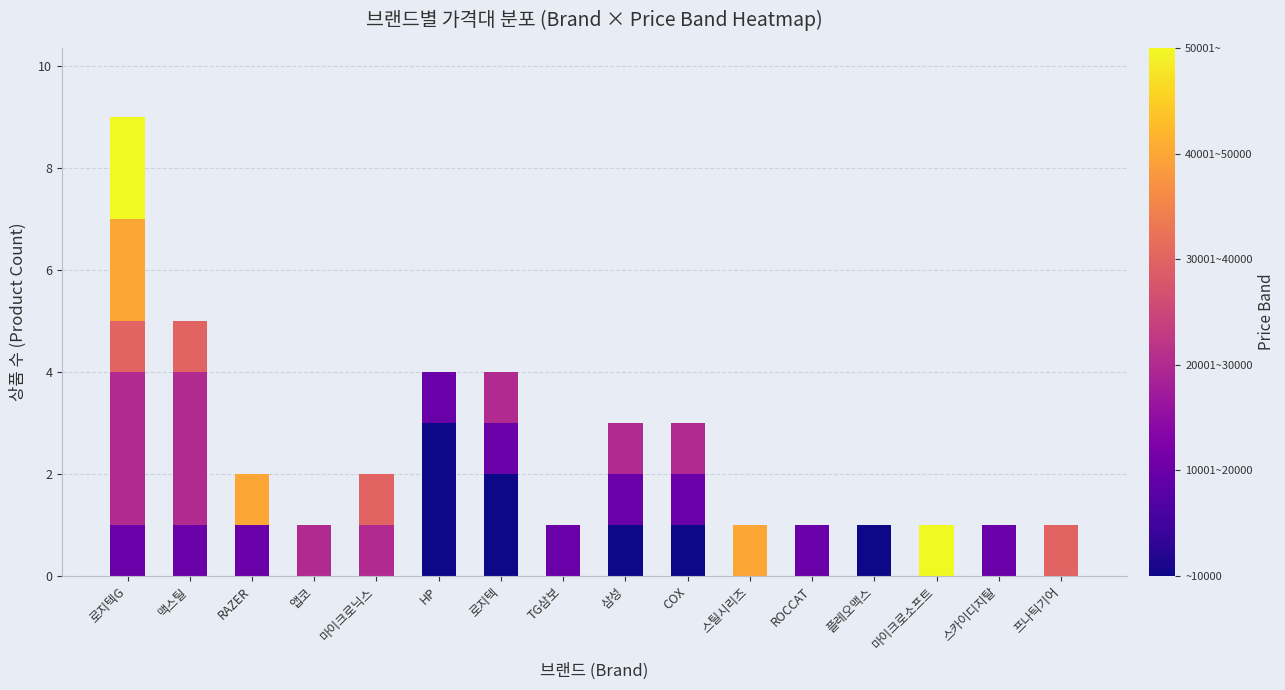

At which category is the sum across all series the highest?

로지텍G